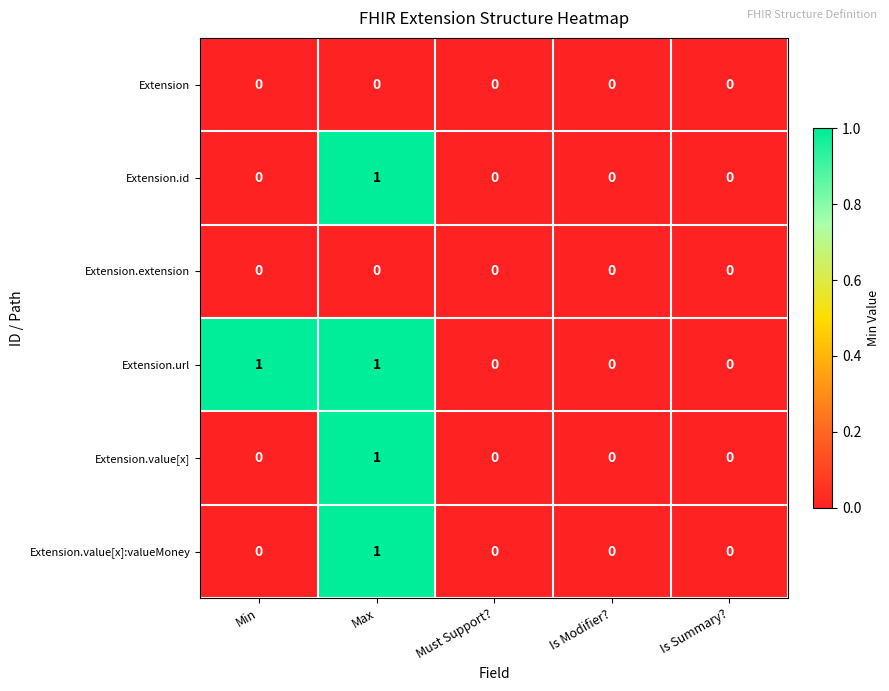

The Extension.value[x] series shows 0 at Is Summary?. True or false?

True